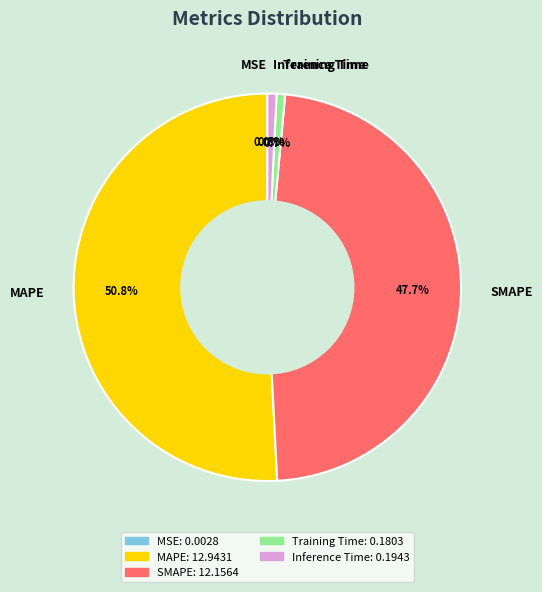

Which slice represents more than half of the pie?

MAPE